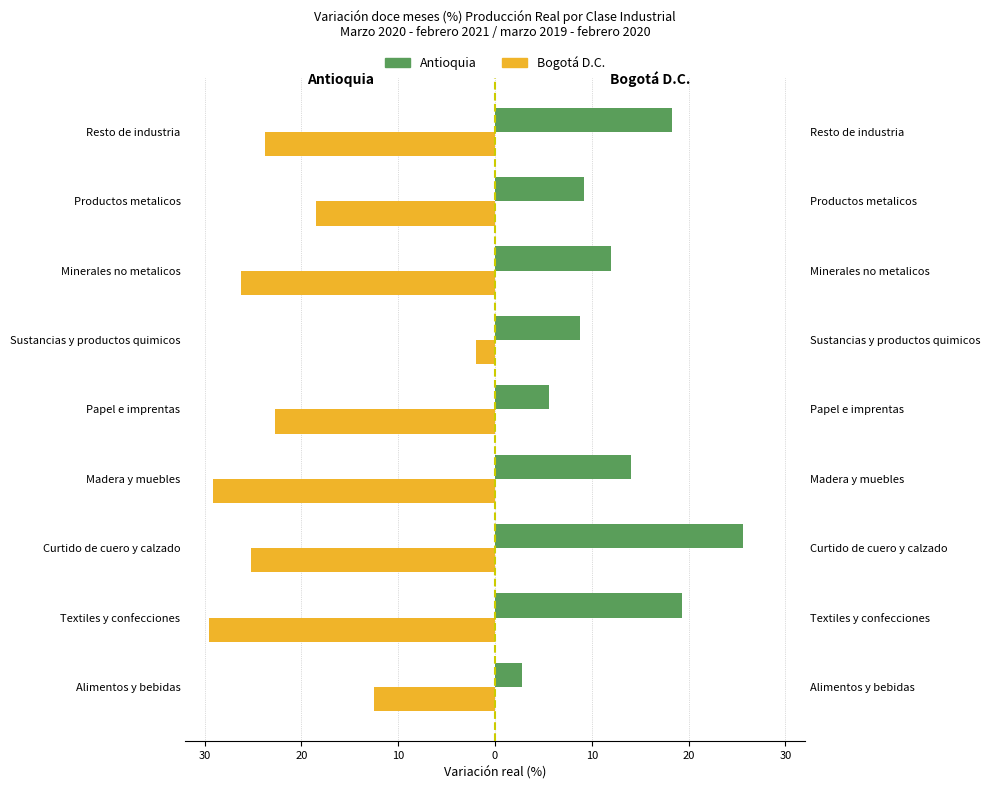

At Papel e imprentas, list the series in order from smallest to largest.

Bogotá D.C. (Prod. Real), Antioquia (Prod. Real)